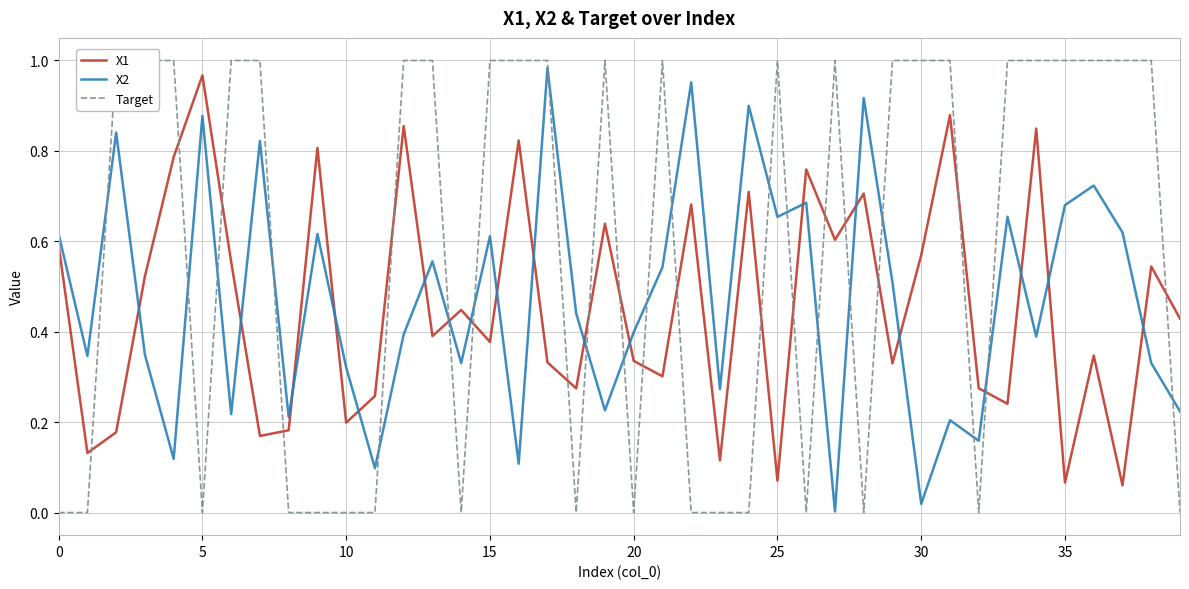

Which has a higher value, 34 or 18?

34